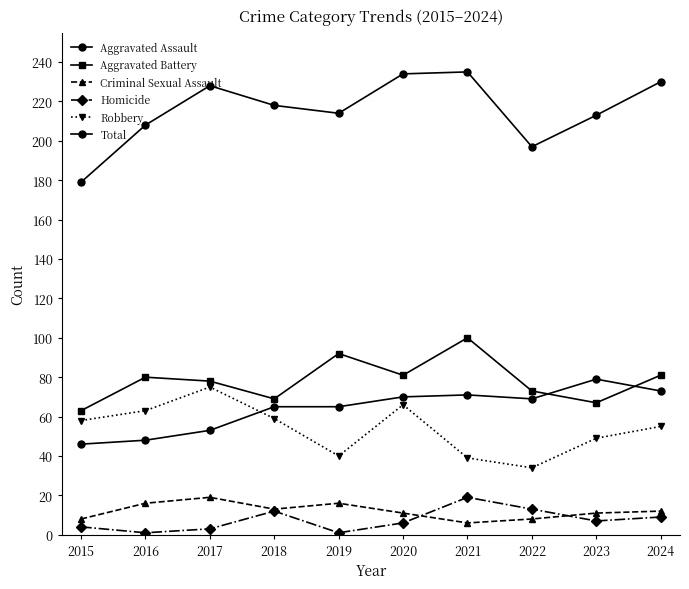

How many data points does each series have?

10